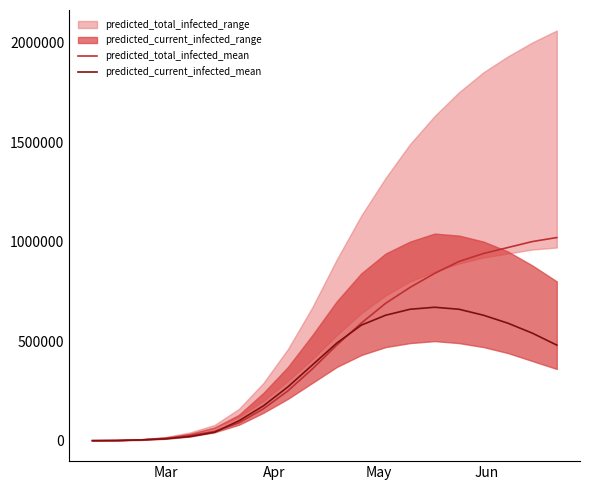

Which series has the widest spread of values?

predicted_total_infected_mean